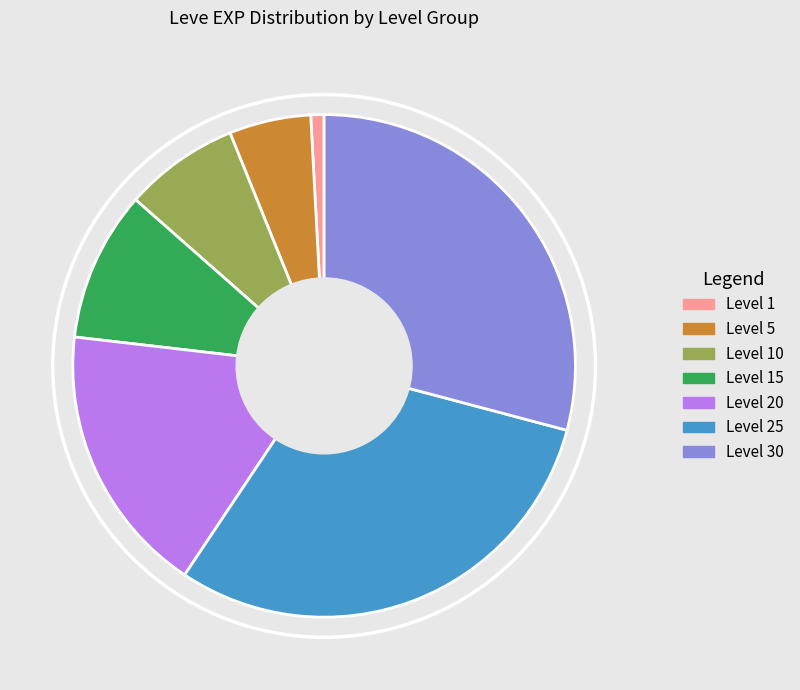

What is the ratio of the value at Level 5 to the value at Level 15?

0.5